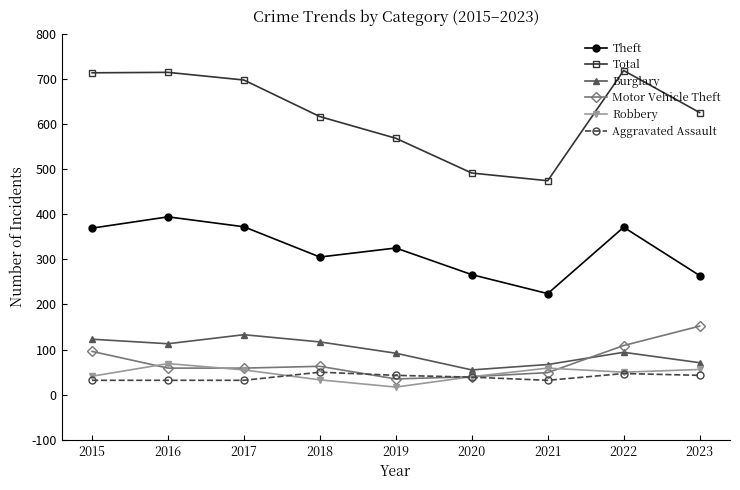

At which category does Burglary reach its first local peak?

2017